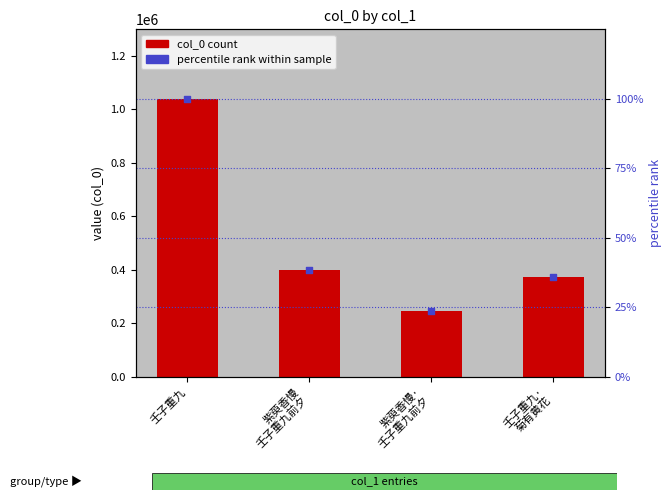

Which series has the largest total across all categories?

col_0 value